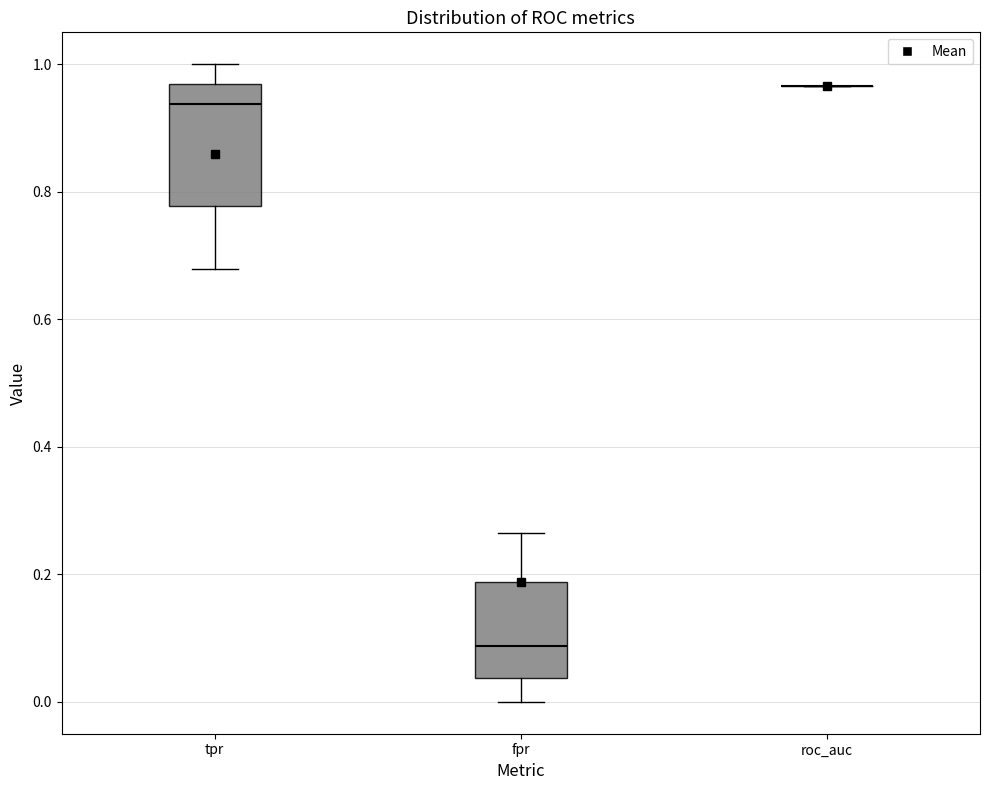

Reading left to right, transcribe this box plot: for each box, give where its median line is, the range the box spans, and where its two whiskers end, as read against the y-axis. The values are not printed on the chart, so give them approximately, as read against the axis.

tpr: median 0.94, box 0.78 to 0.96, whiskers 0.68 to 1.00
fpr: median 0.08, box 0.04 to 0.18, whiskers 0.00 to 0.26
roc_auc: box collapsed to a line at 0.96, whiskers 0.96 to 0.96